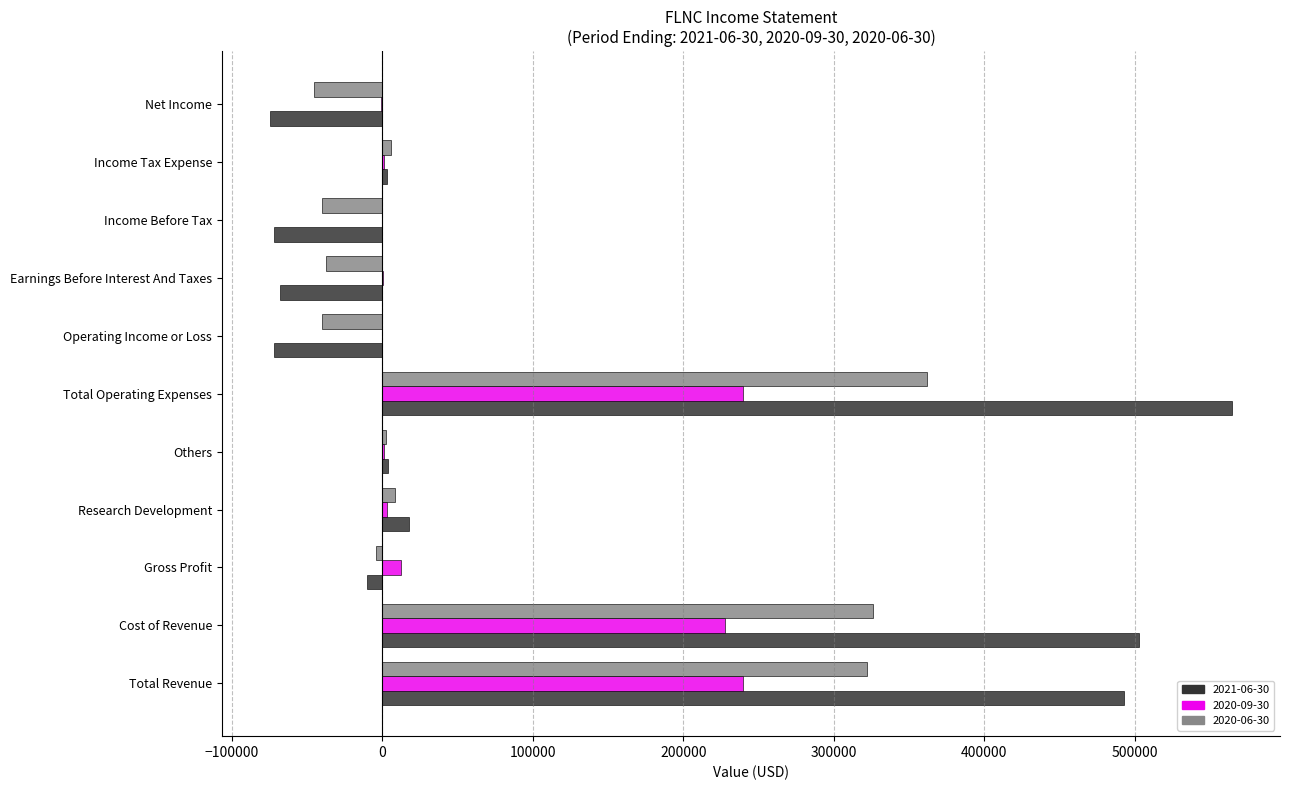

The 2020-09-30 series shows 227500 at Cost of Revenue. True or false?

True